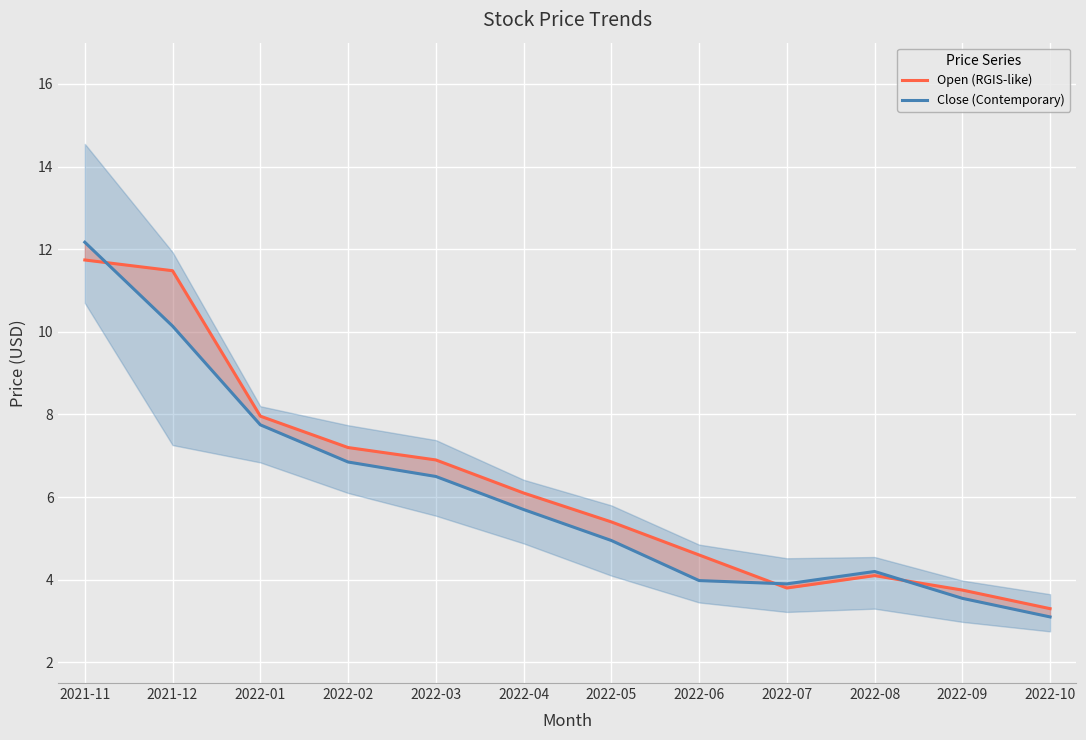

Reading left to right, list all the values displayed in this chart.

Open (RGIS-like): 11.7	11.5	8.0	7.2	6.9	6.1	5.4	4.6	3.8	4.1	3.8	3.3
Close (Contemporary): 12.2	10.1	7.8	6.8	6.5	5.7	5.0	4.0	3.9	4.2	3.5	3.1